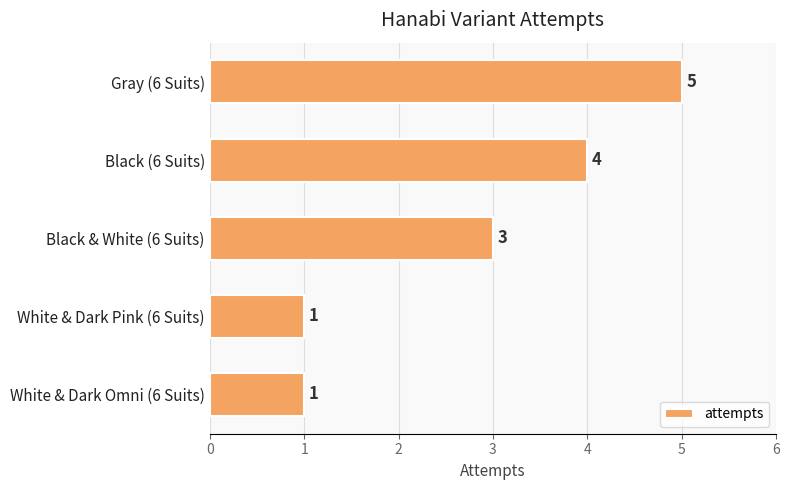

What is the difference between the maximum and minimum values?

4